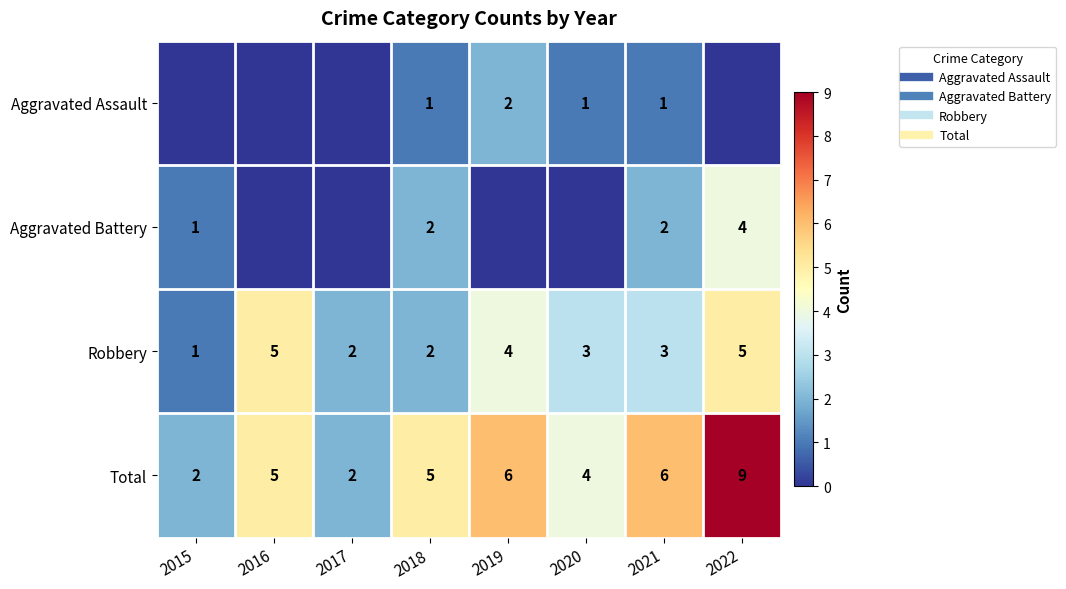

At which label does Total first exceed 5?

2019